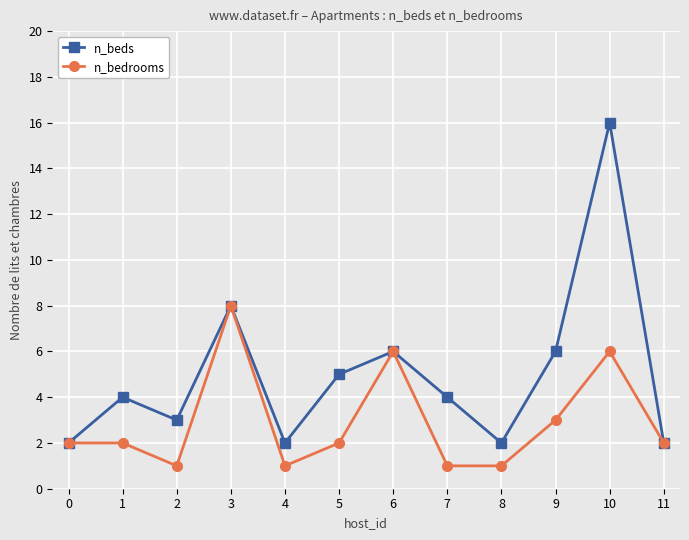

Rank the series by their average value, from highest to lowest.

n_beds, n_bedrooms